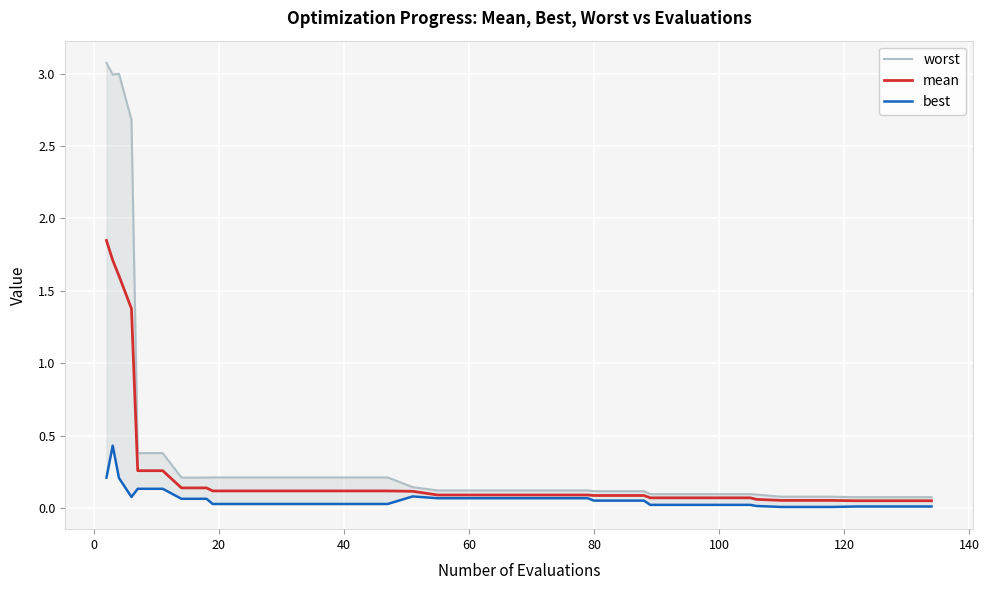

Is it true that mean equals 0.1 at 27?

False